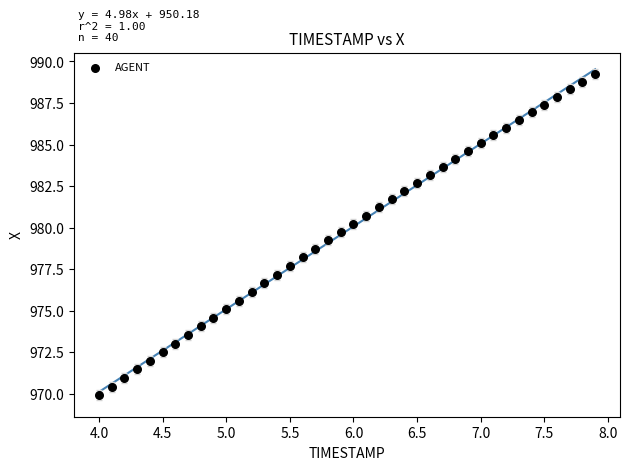

What is the range of X values (max minus min)?

3.9